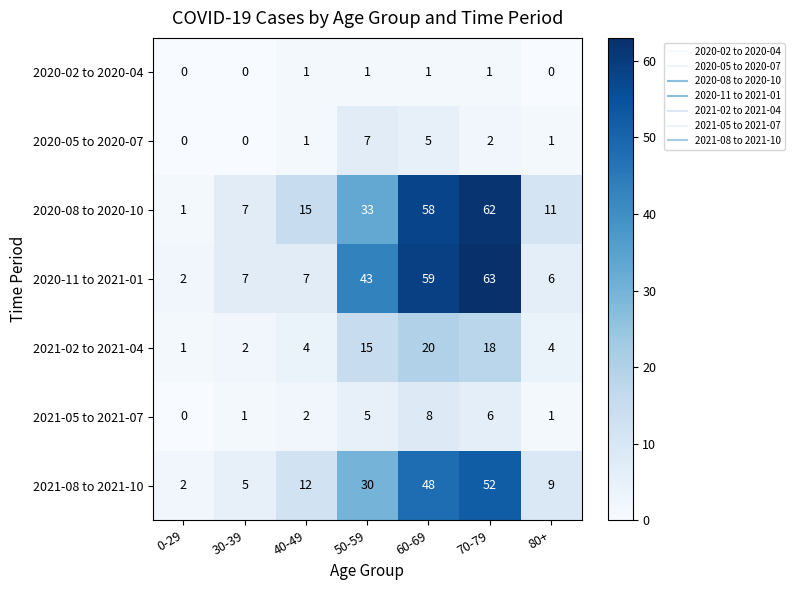

What is the difference between the maximum and second lowest values in the 2021-05 to 2021-07 series?

7